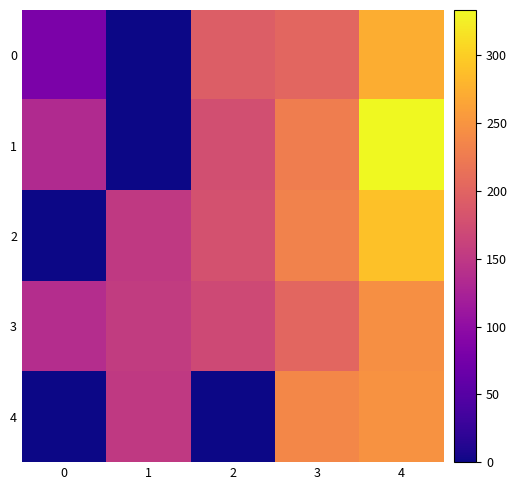

At how many categories does at least one series exceed 74?

5